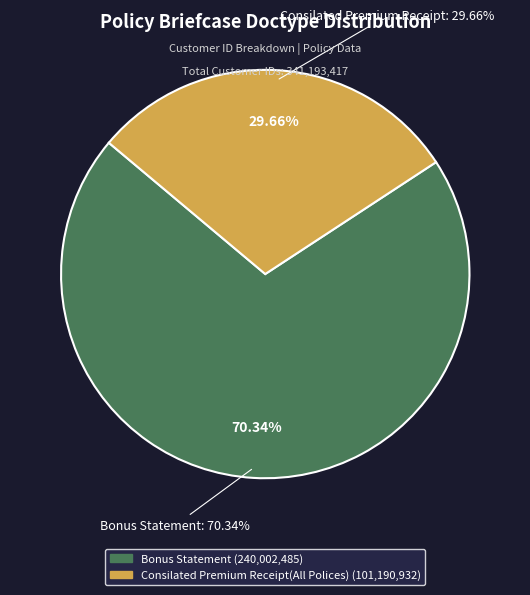

Which slice is the smallest?

Consilated Premium Receipt(All Polices)